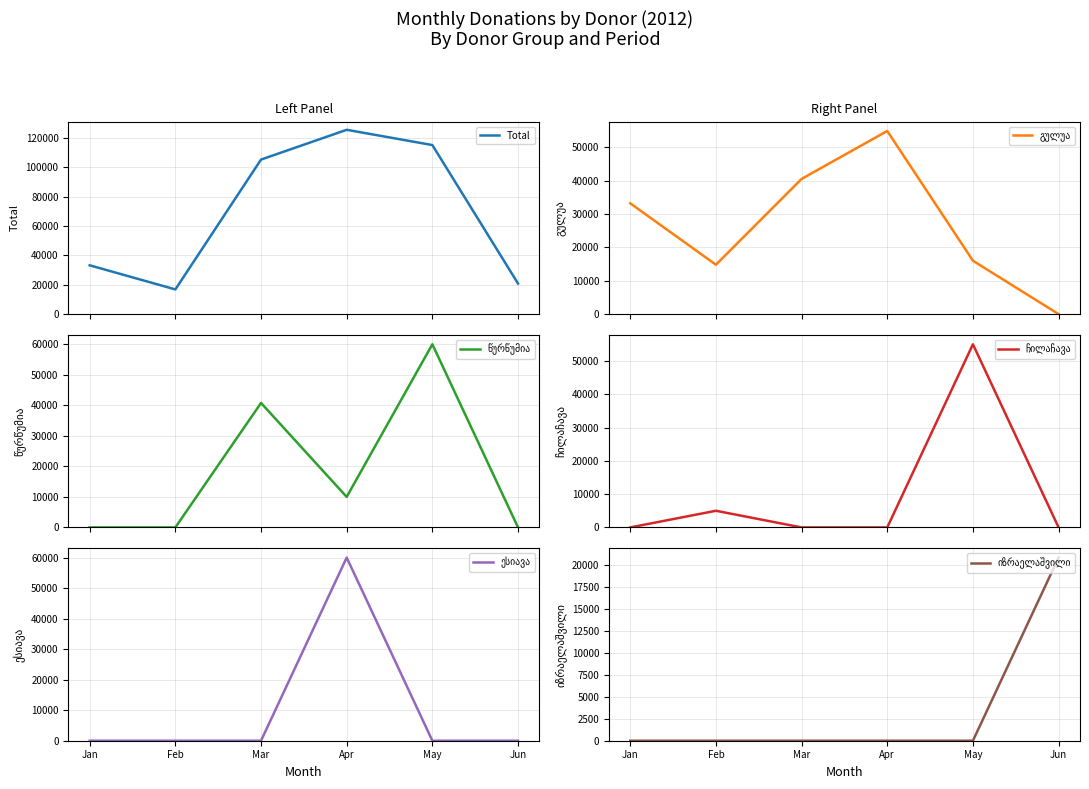

What are all the series names shown in the legend?

Total, გულუა, წურწუმია, ჩილაჩავა, ესიავა, იზრაელაშვილი